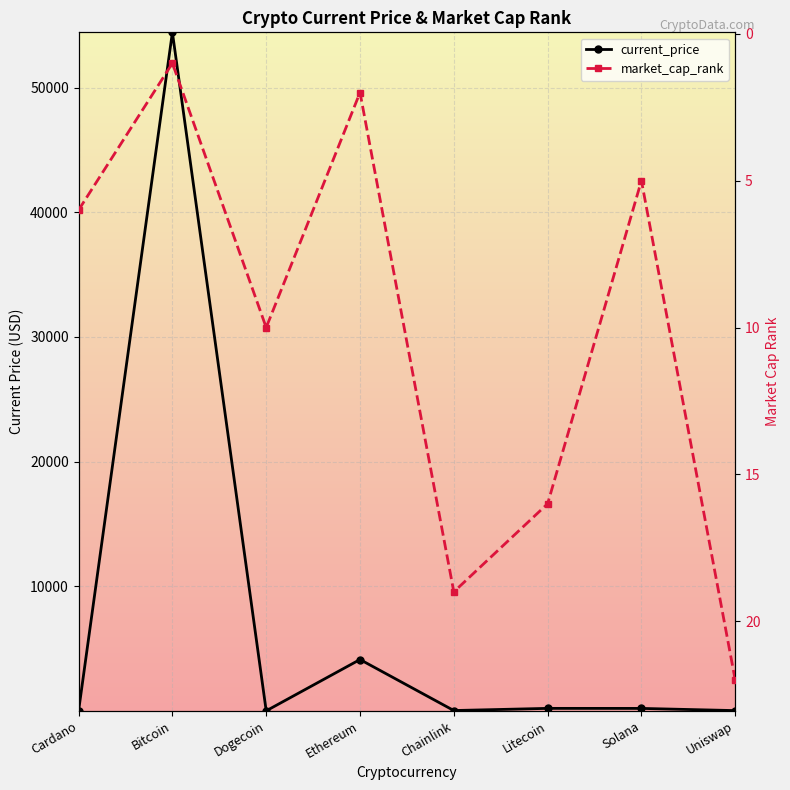

Which series has the largest total across all categories?

current_price